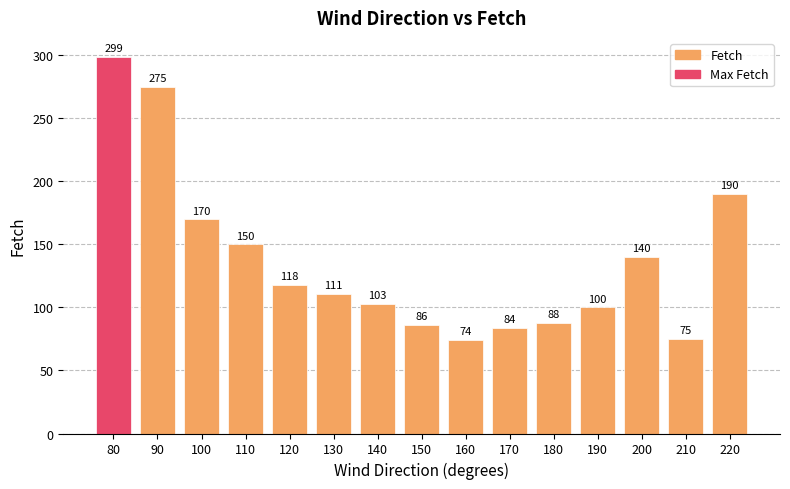

What is the minimum value shown in the chart?

74